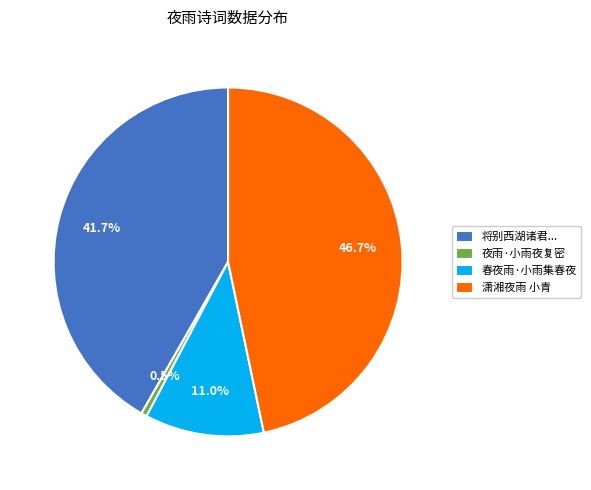

Is there a majority slice in this chart?

No